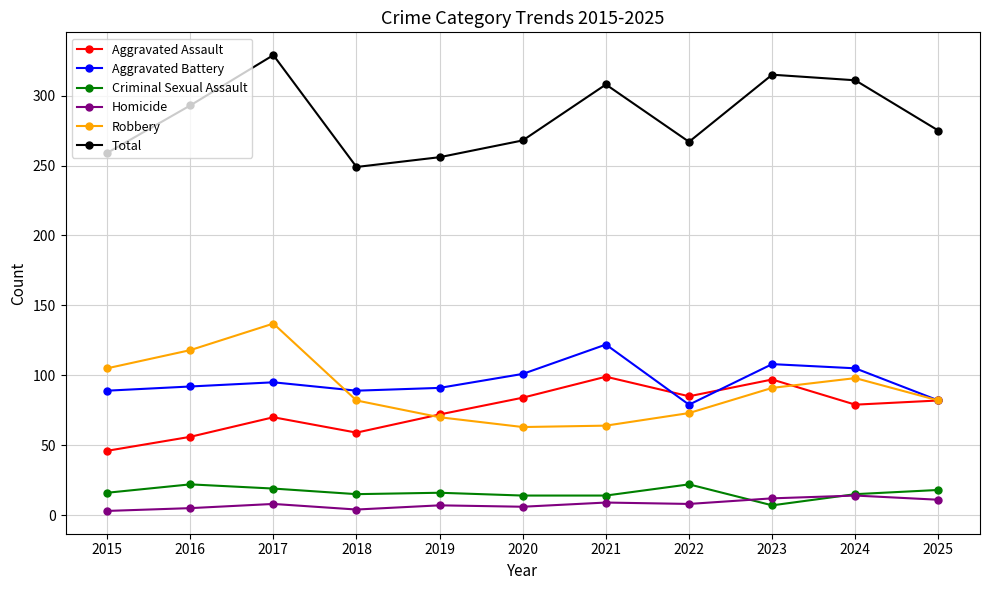

What is the difference between the Criminal Sexual Assault values at 2016 and 2020?

8